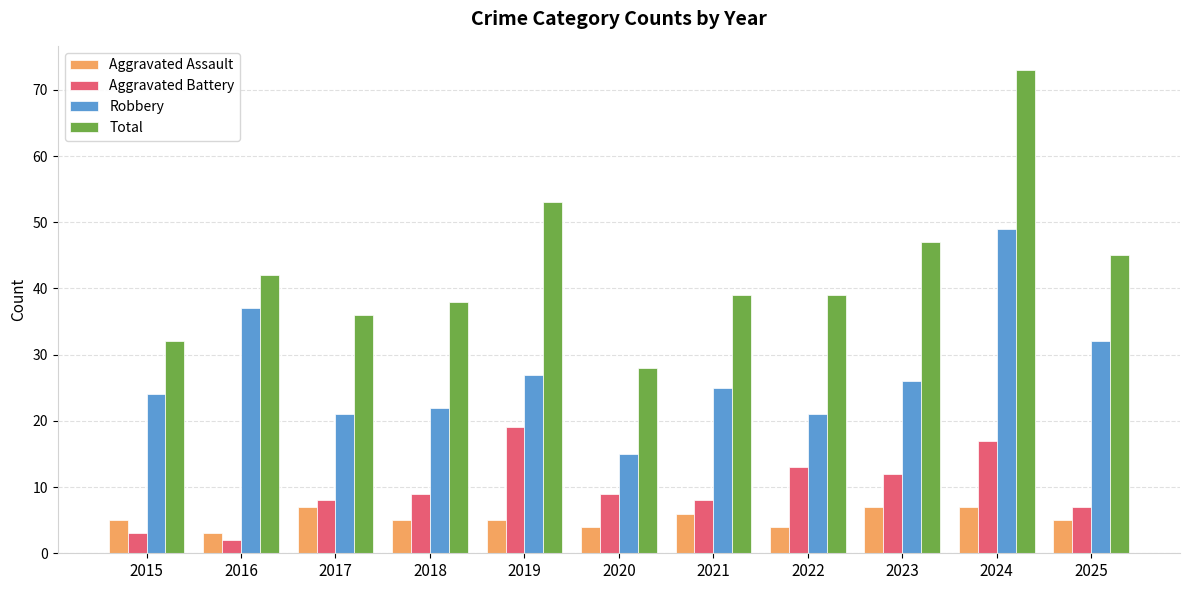

At which category is the sum across all series the highest?

2024